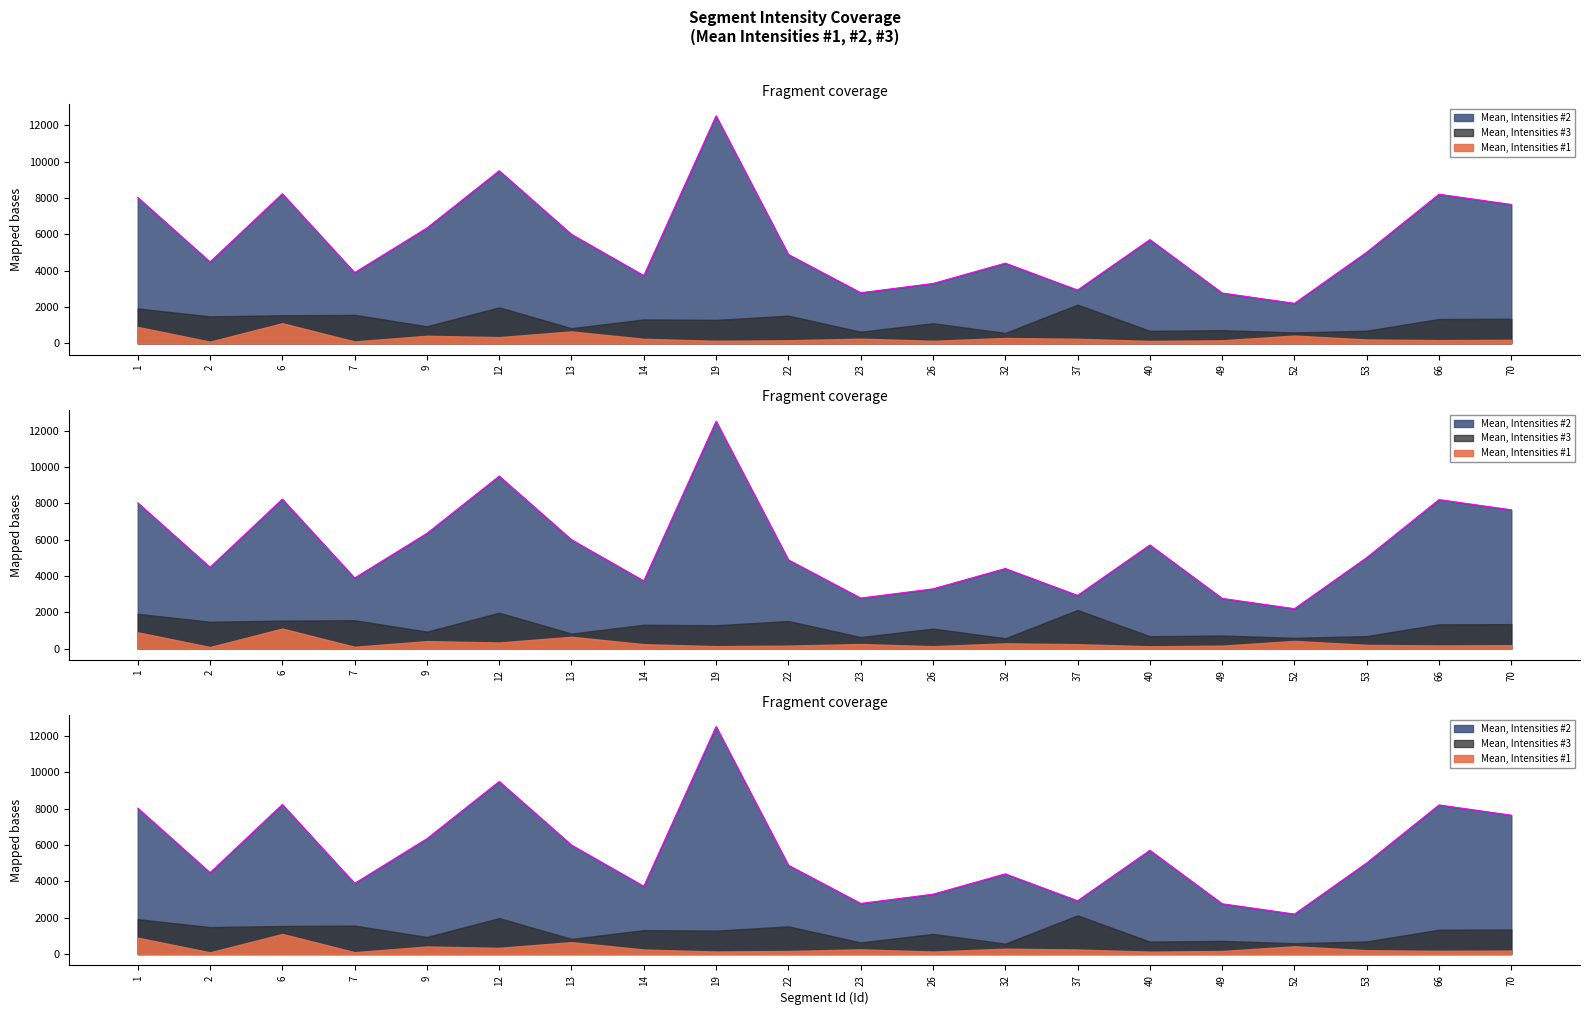

True or false: Mean, Intensities #1 has more than 2 points higher than both neighbors.

True